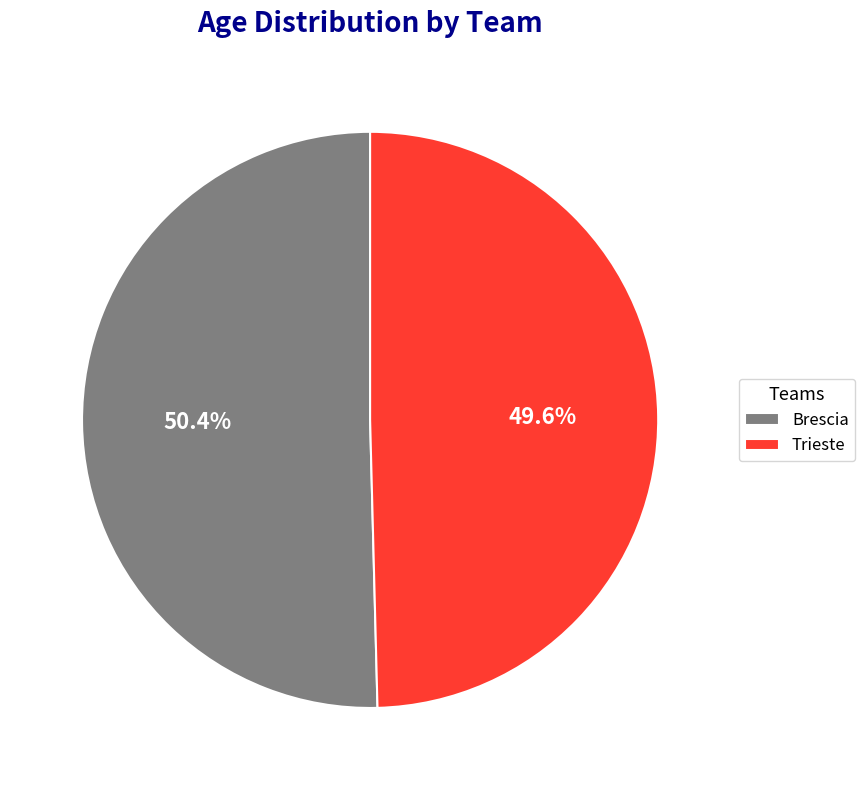

To the nearest percent, what is the difference between the Brescia and Trieste slice percentages?

1%